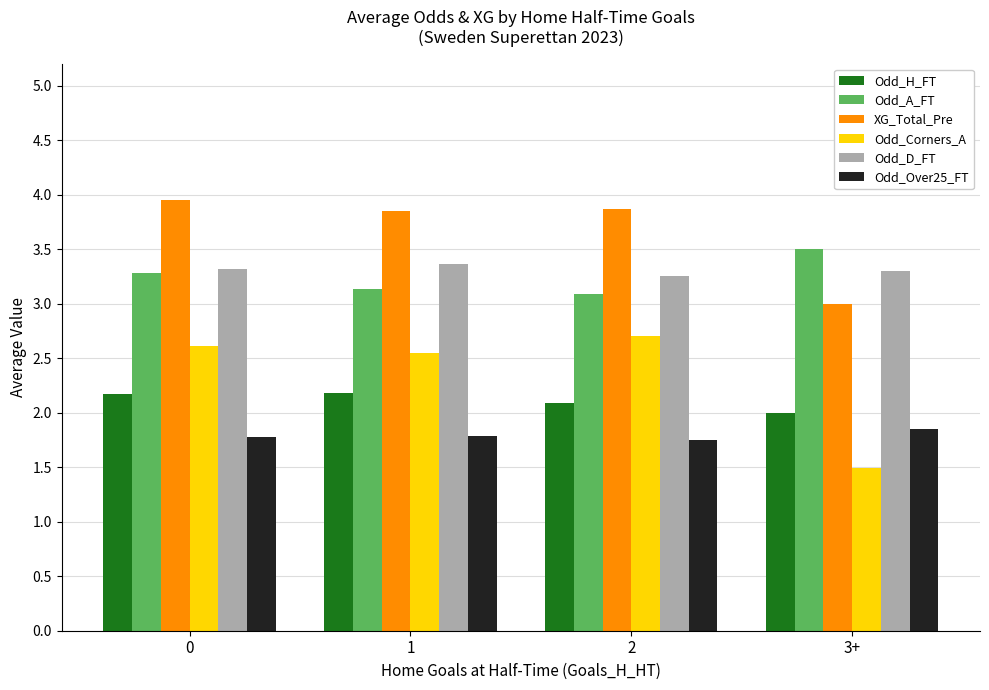

What value does the Odd_A_FT series have at 2?

3.1